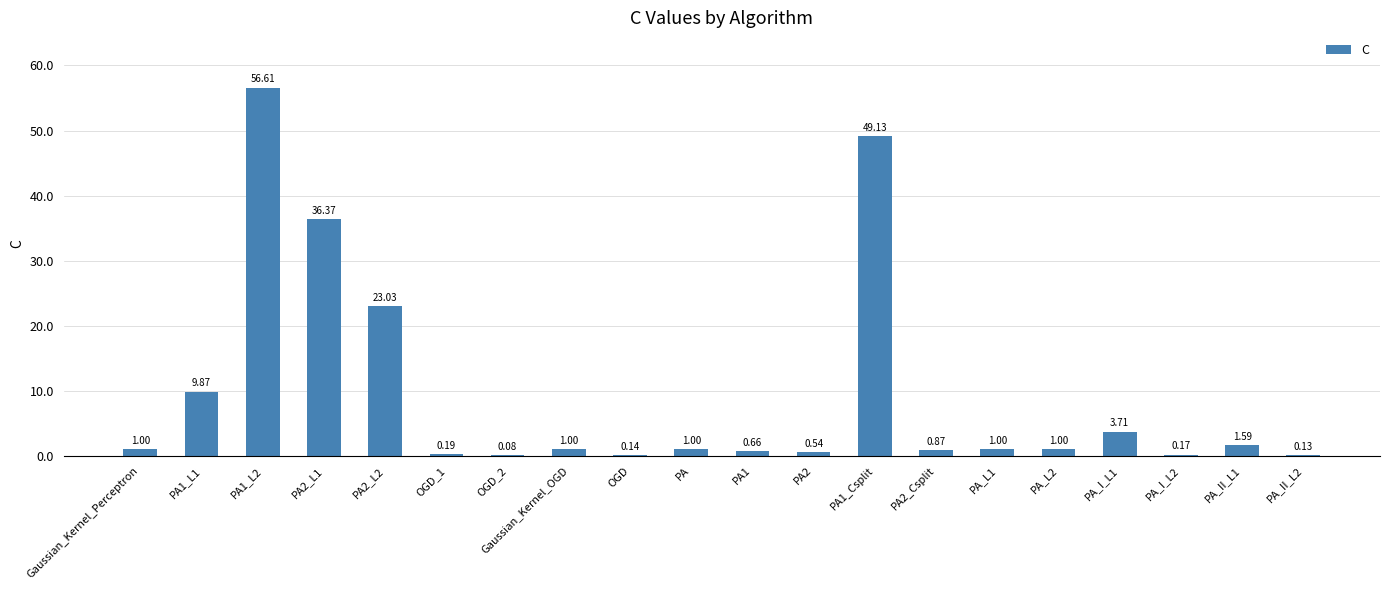

Approximately how many times larger is the value at Gaussian_Kernel_Perceptron compared to Gaussian_Kernel_OGD?

1.0